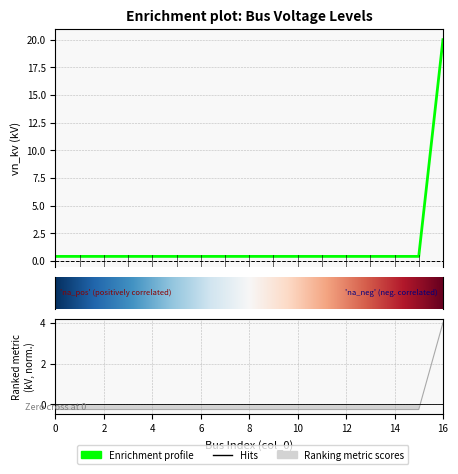

The value at 12 is 0.6. True or false?

False